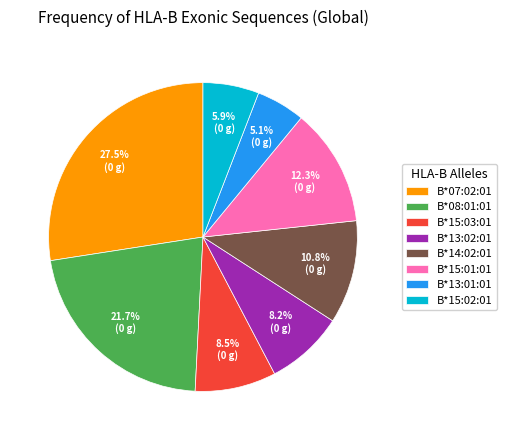

Does B*08:01:01 represent more than half of the total?

No